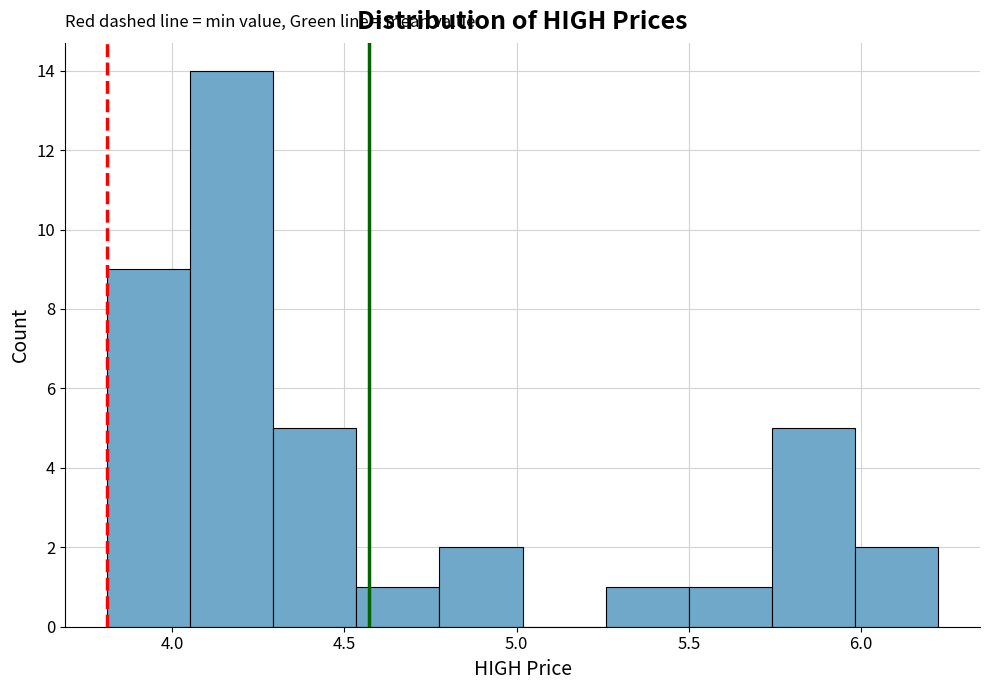

Reading left to right, list every bar in this chart as the range it spans on the x-axis followed by its height. Neither the bar edges nor the heights are printed on the chart, so give them approximately, as read against the axes.

3.80 to 4.05: 9
4.05 to 4.30: 14
4.30 to 4.55: 5
4.55 to 4.80: 1
4.80 to 5.00: 2
5.00 to 5.25: 0
5.25 to 5.50: 1
5.50 to 5.75: 1
5.75 to 6.00: 5
6.00 to 6.20: 2